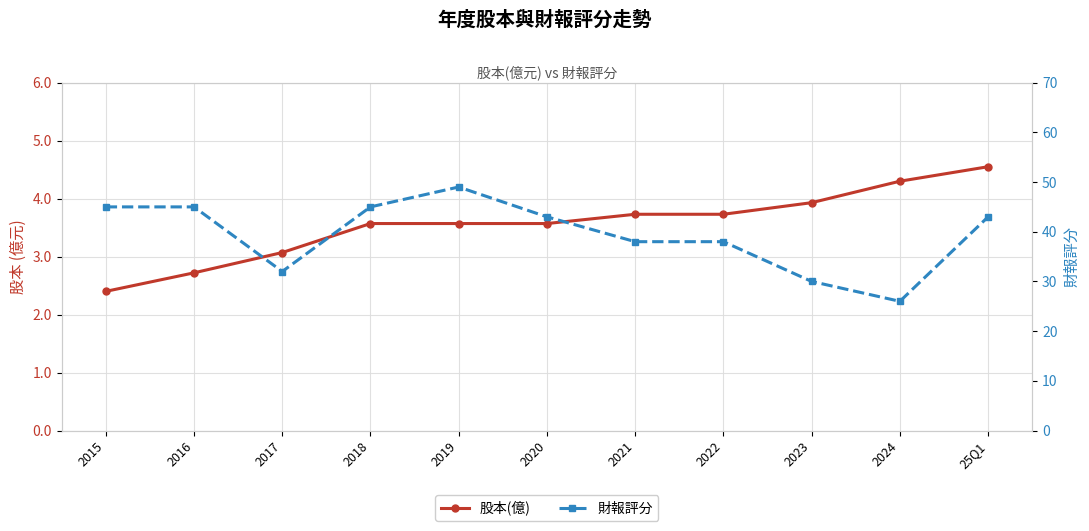

List the series in order of their overall mean, lowest first.

股本(億), 財報評分